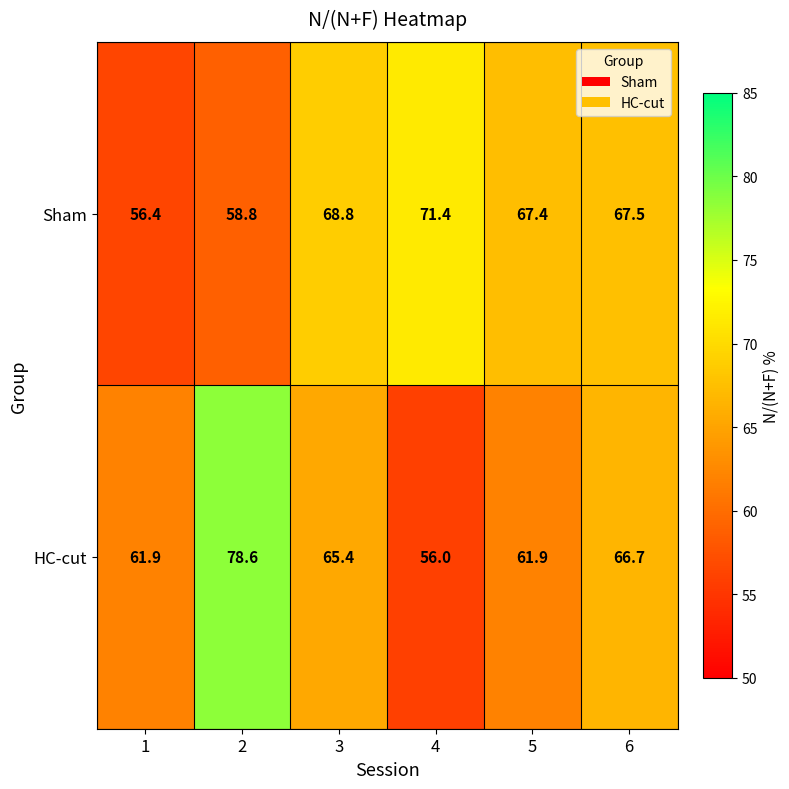

The value of Sham at 5 is 67.4. True or false?

True